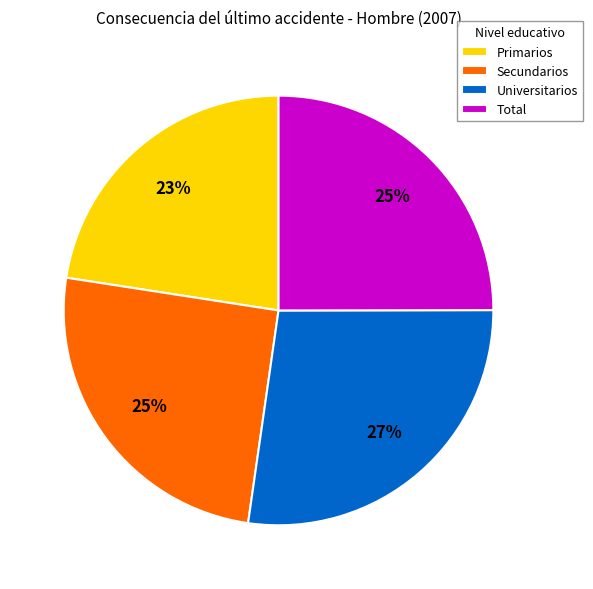

To the nearest percent, what is the average slice percentage?

25%